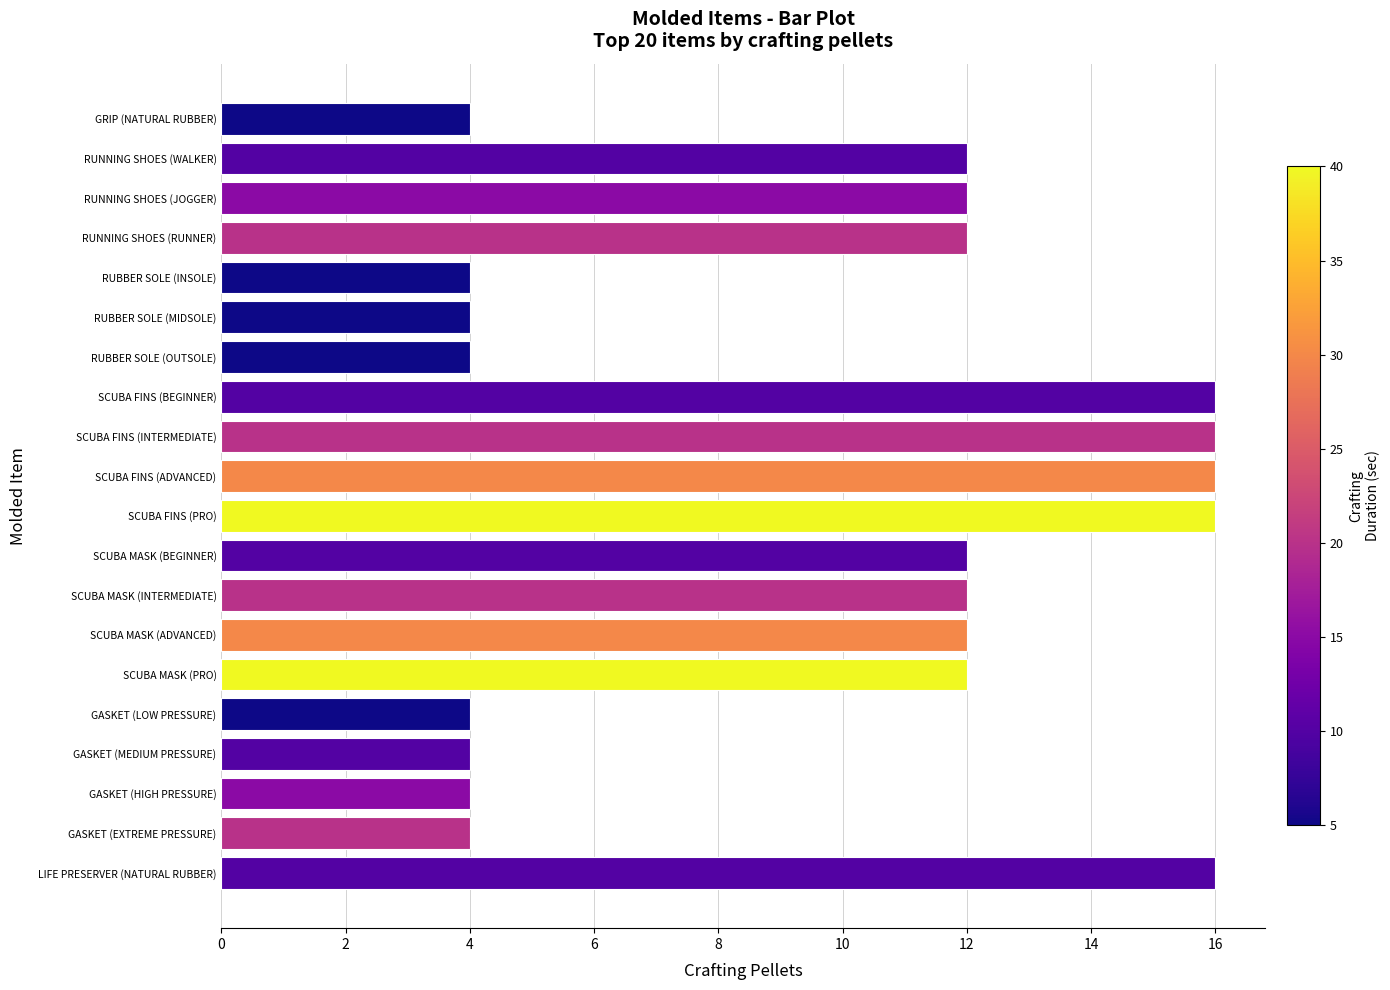

The value at GASKET (LOW PRESSURE) is 4. True or false?

True